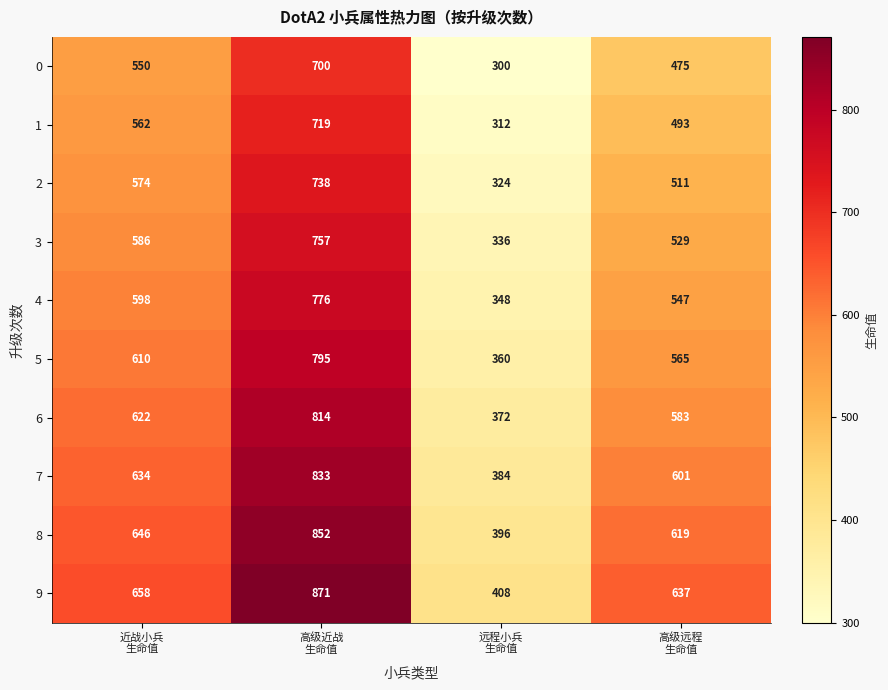

Count the number of categories in the chart.

4